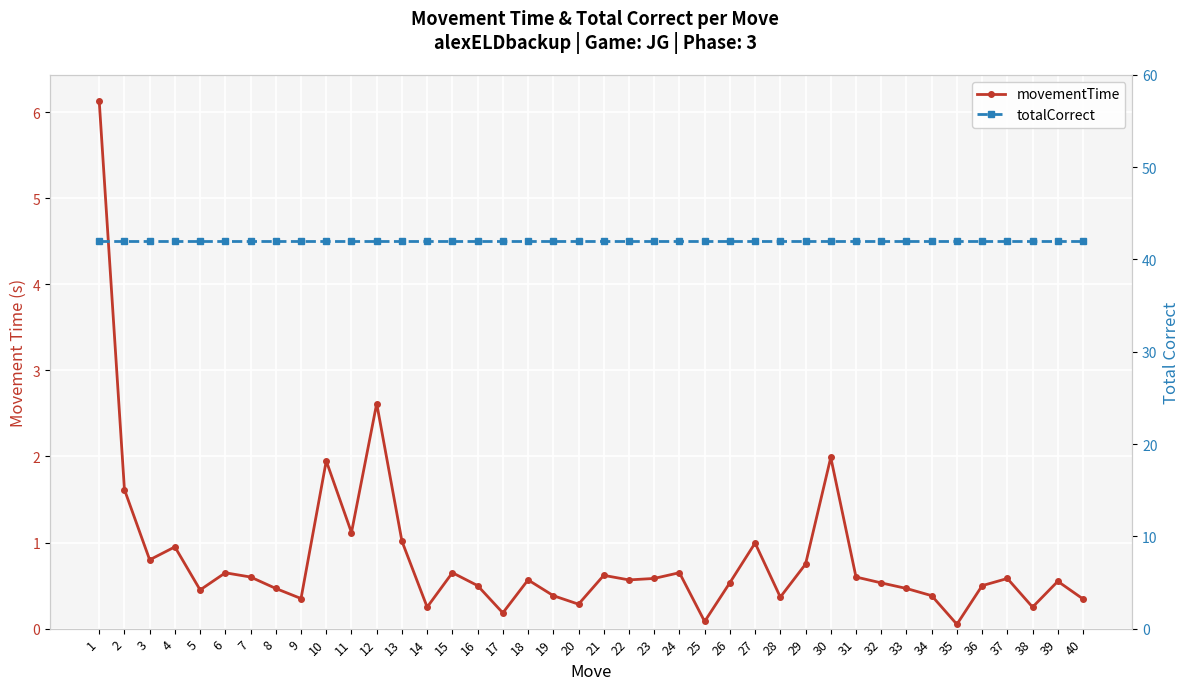

What is the minimum value shown in the chart?

0.1